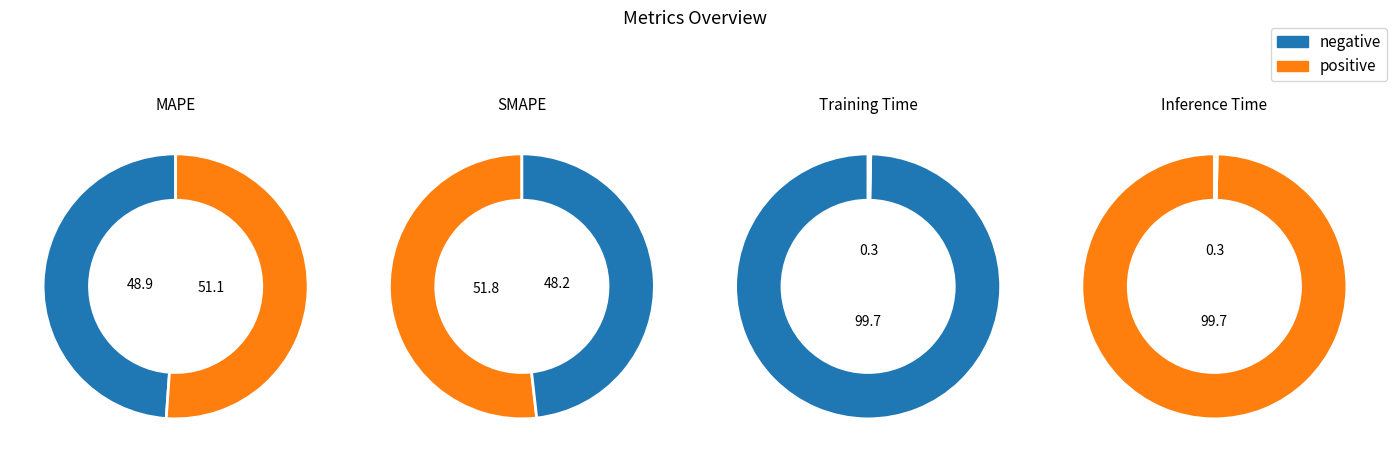

Does Training Time represent more than half of the total?

No